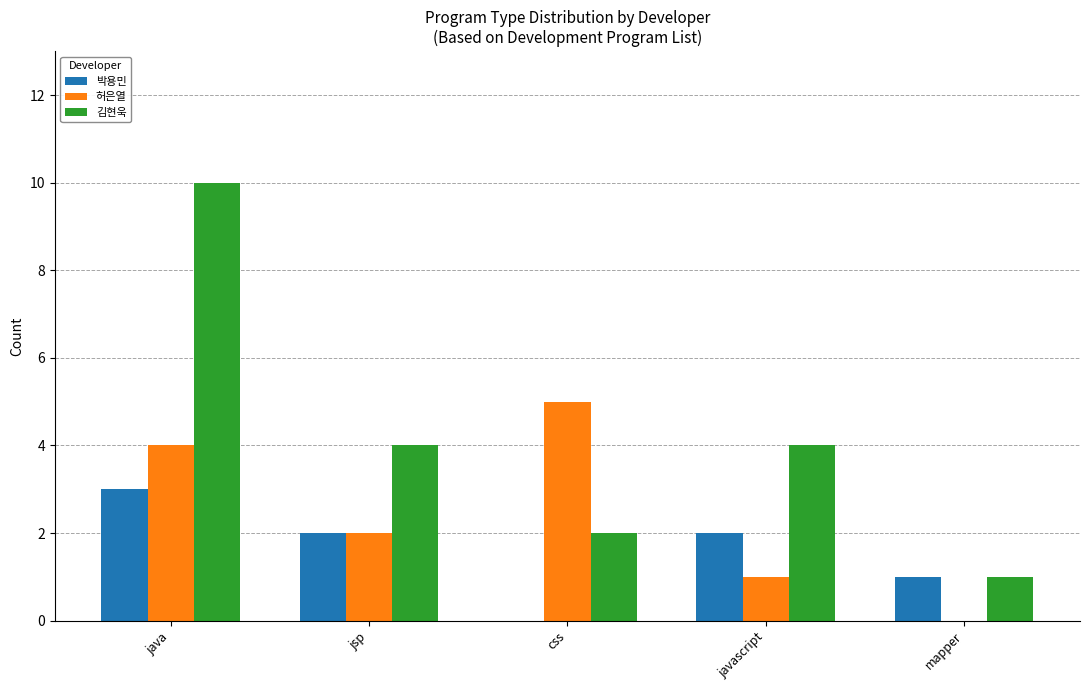

What is the maximum value for 박용민?

3